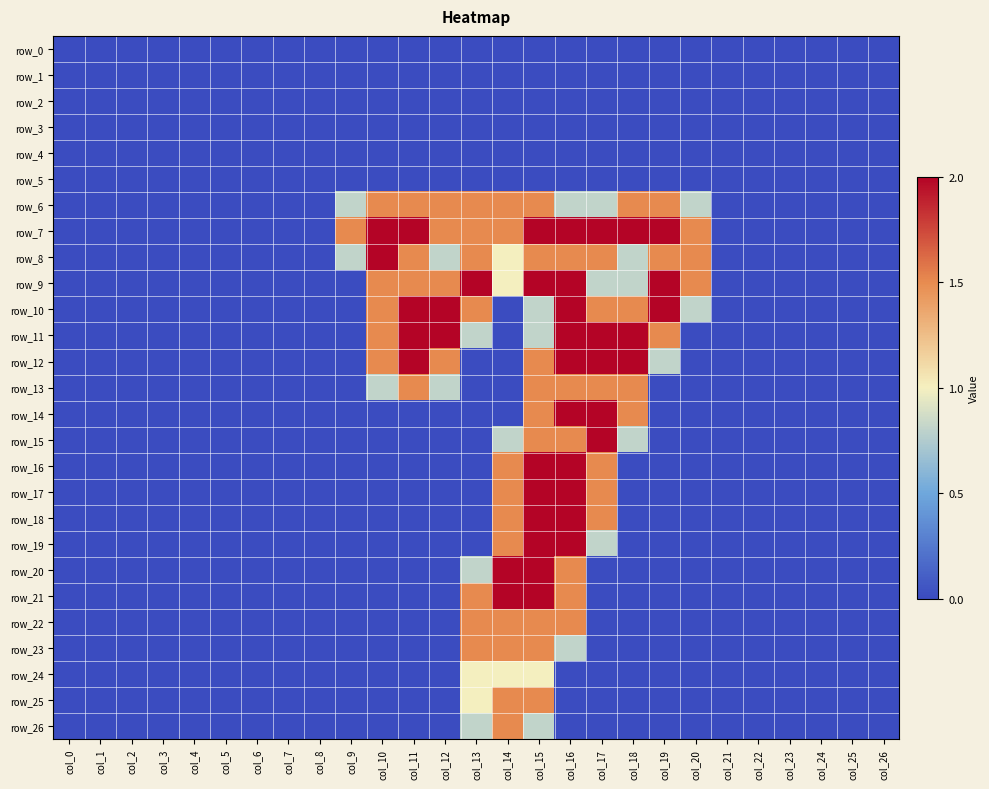

List the series in order of their peak value, highest first.

row_7, row_8, row_9, row_10, row_11, row_12, row_14, row_15, row_16, row_17, row_18, row_19, row_20, row_21, row_6, row_13, row_22, row_23, row_25, row_26, row_24, row_0, row_1, row_2, row_3, row_4, row_5